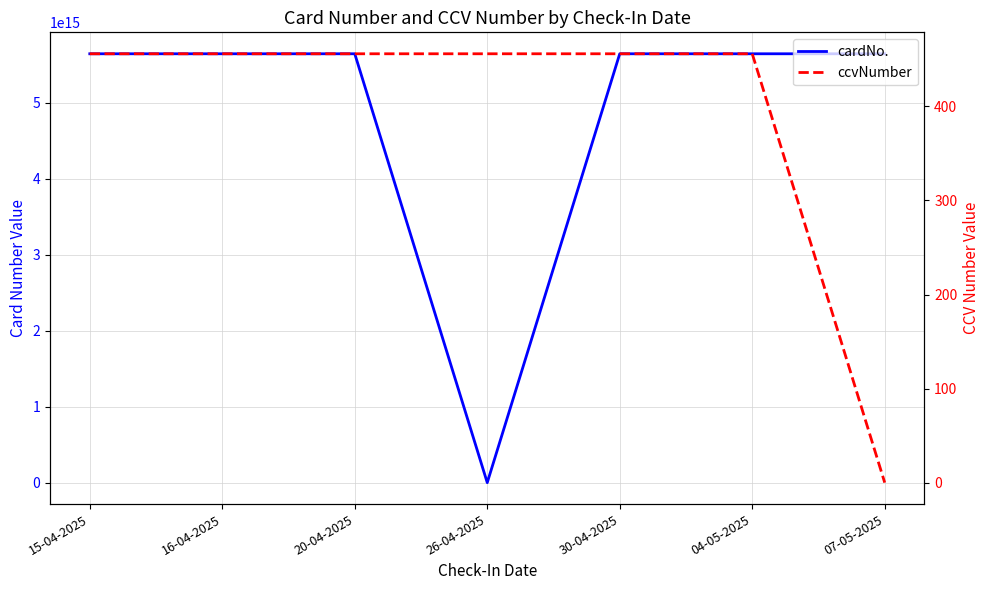

Which series has the widest spread of values?

cardNo.